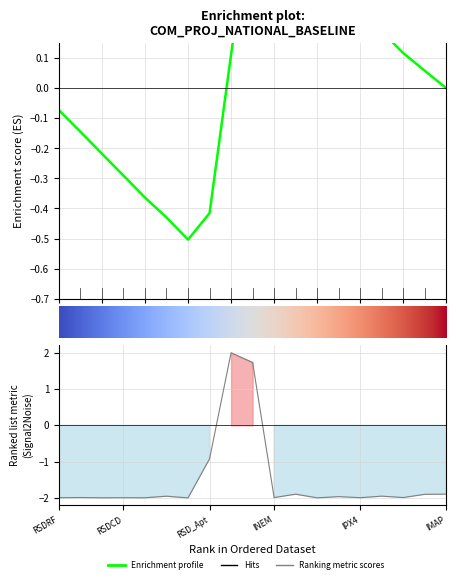

What is the label of the 12th point from the right?

RSD_Apt